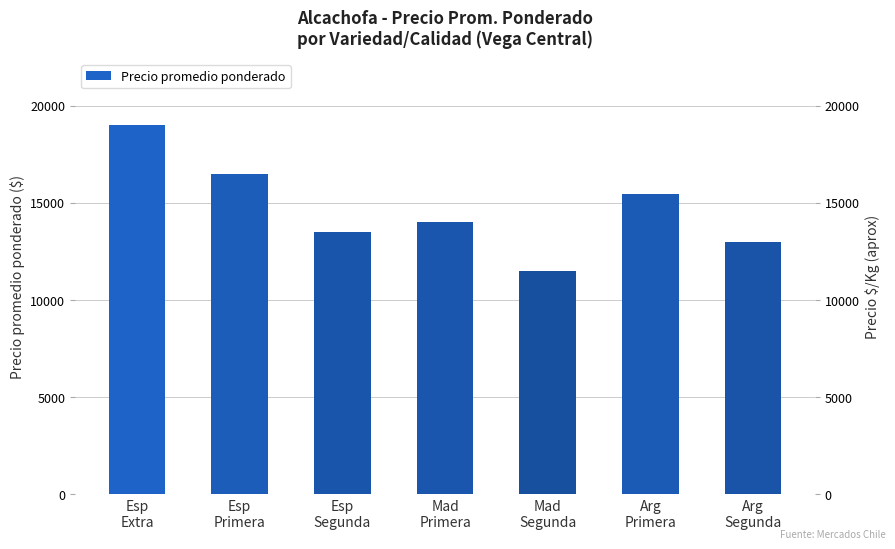

What is the minimum value shown in the chart?

11500